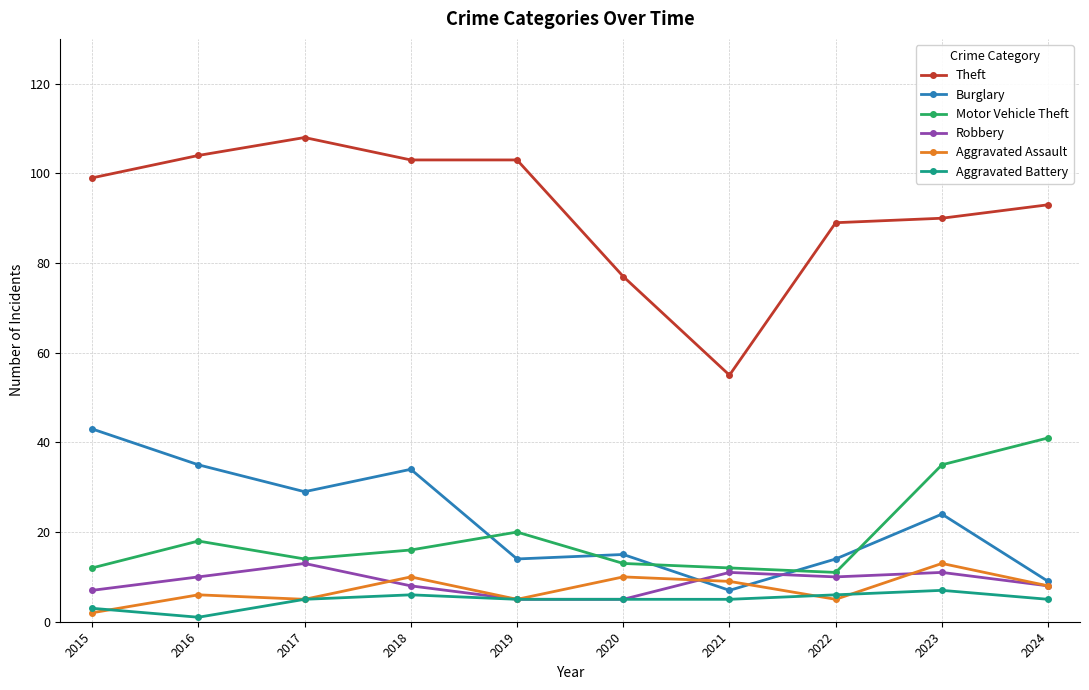

What is the sum of the Aggravated Battery values at 2017 and 2020?

10